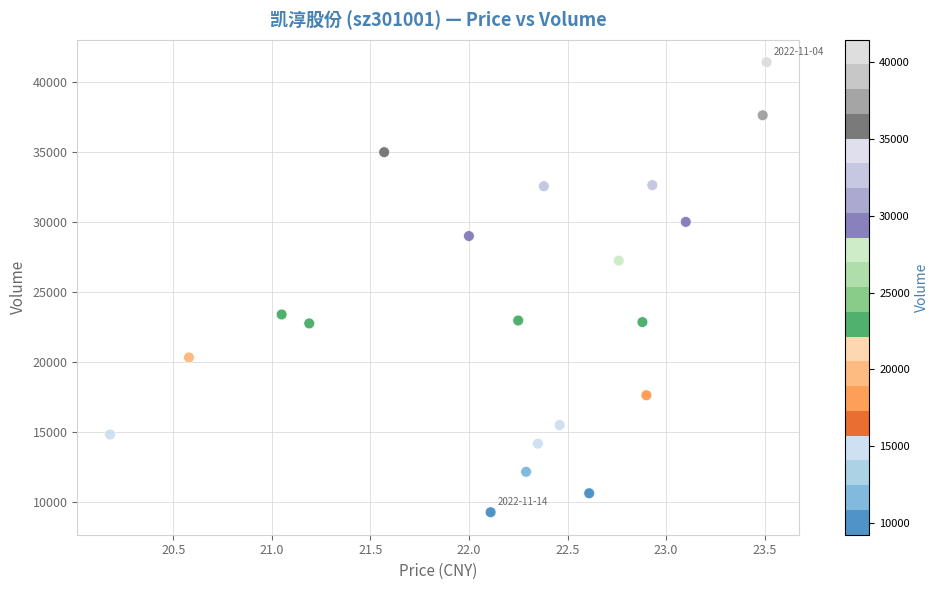

What is the range of Y values (max minus min)?

32174